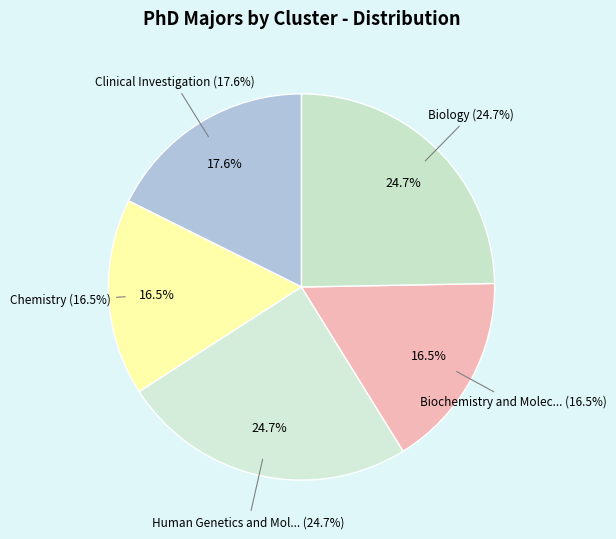

True or false: Biology accounts for 25% of the total.

True